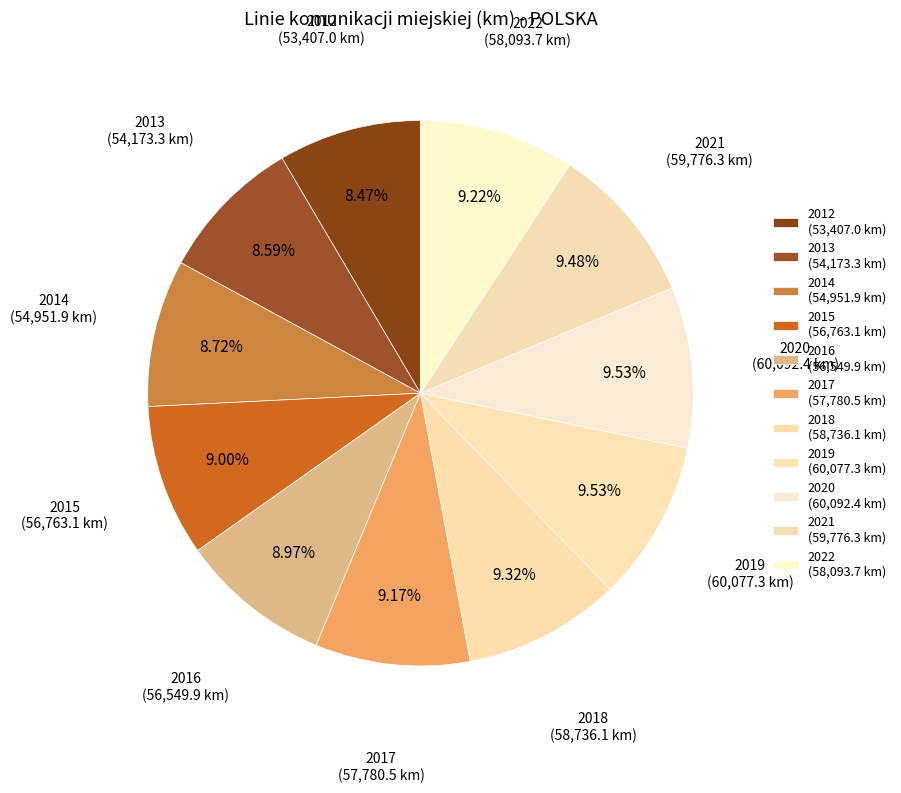

The 2018 slice represents 9% of the pie. True or false?

True